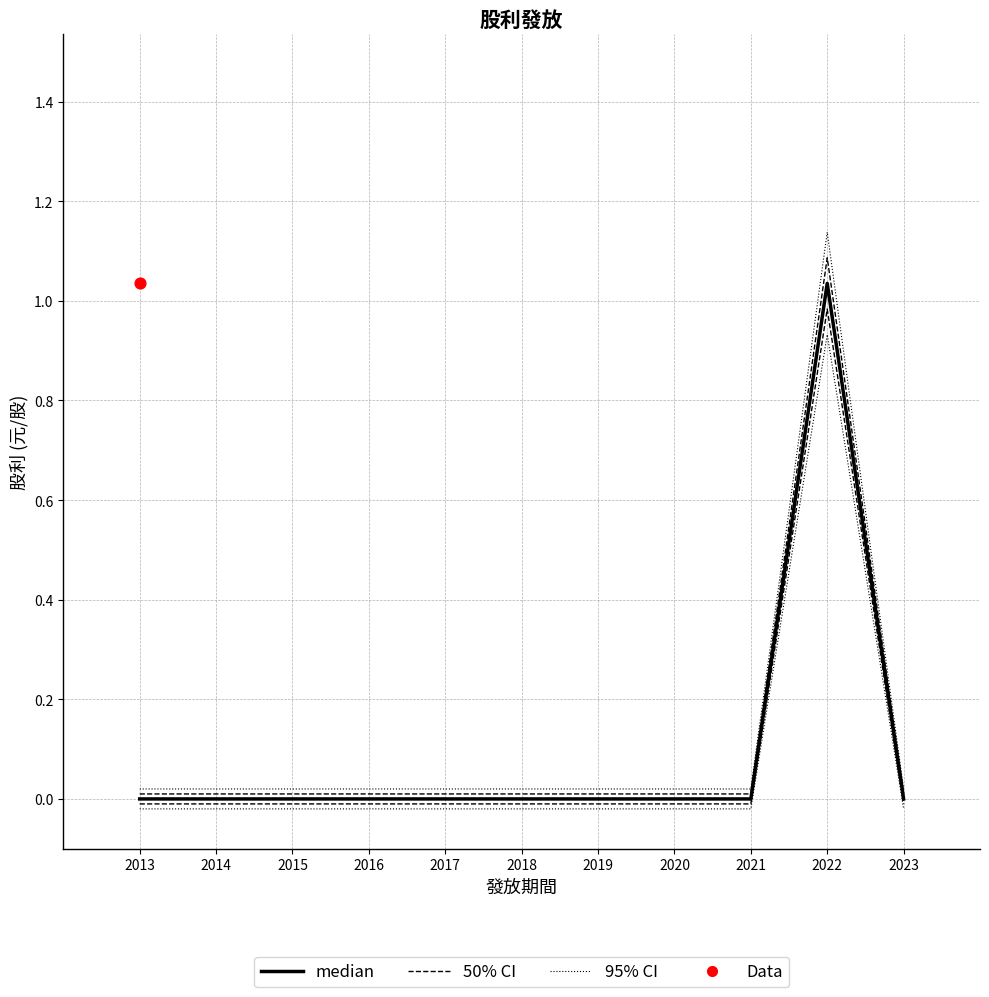

Is the value of median at 2021 greater than the value of 50% CI at 2016?

No